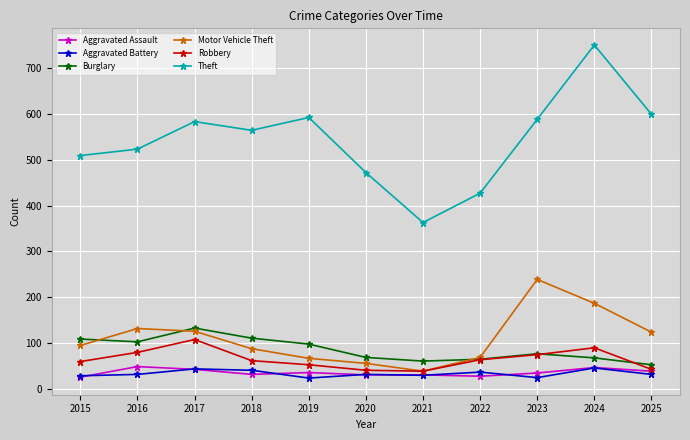

Which series has the largest range (max minus min)?

Theft